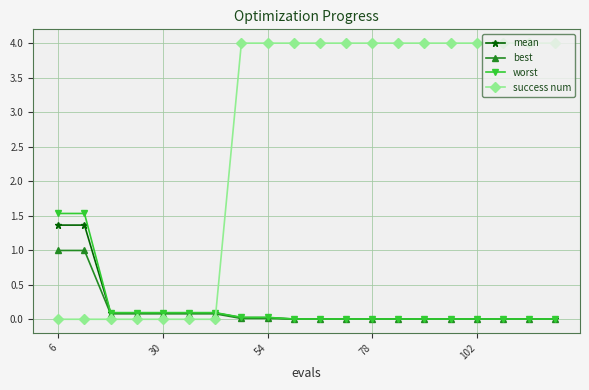

Which series has the widest spread of values?

success num